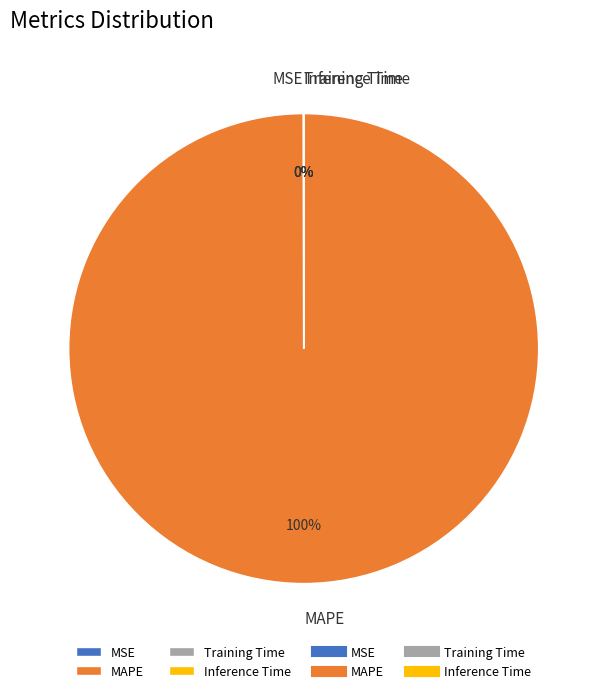

To the nearest percent, what portion does MAPE represent?

100%